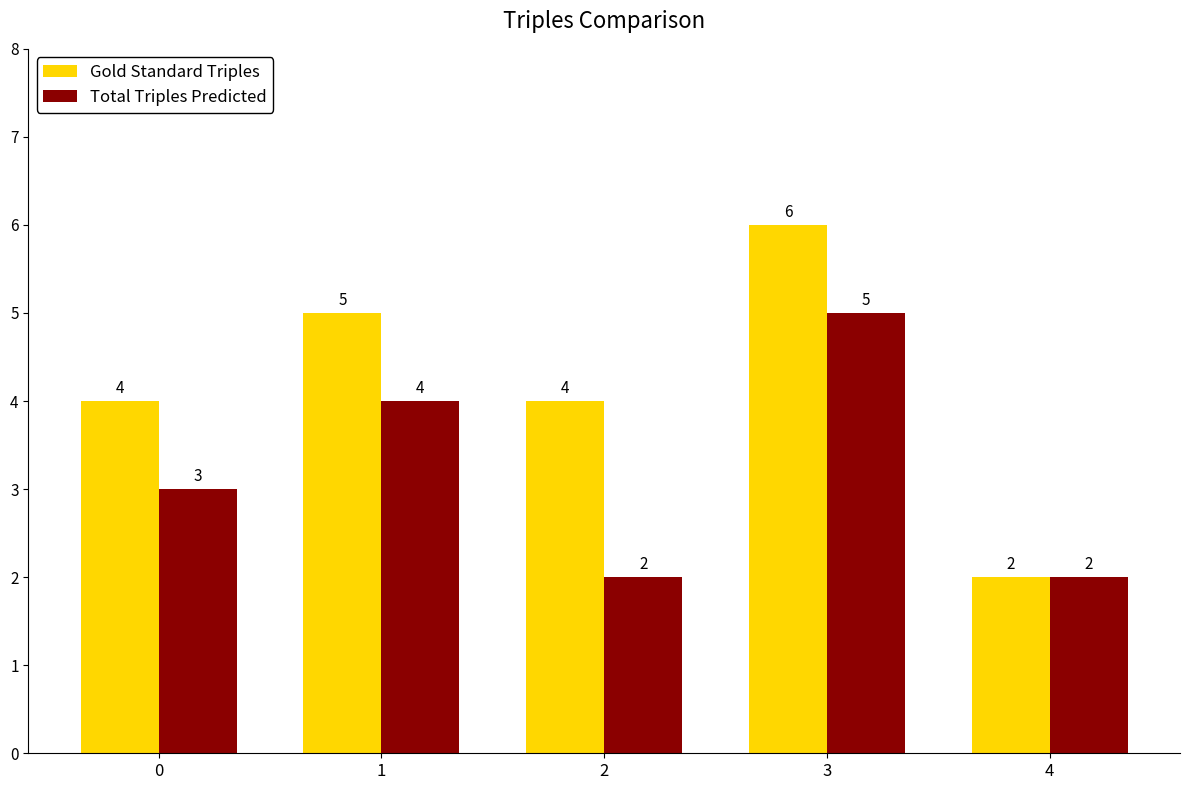

What is the total value across all series at 3?

11